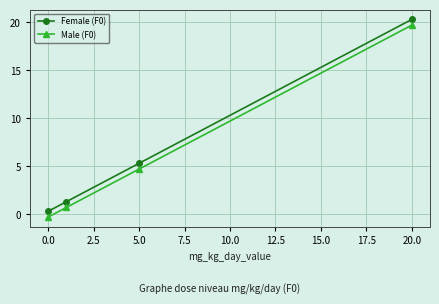

How many distinct data groups are displayed?

2